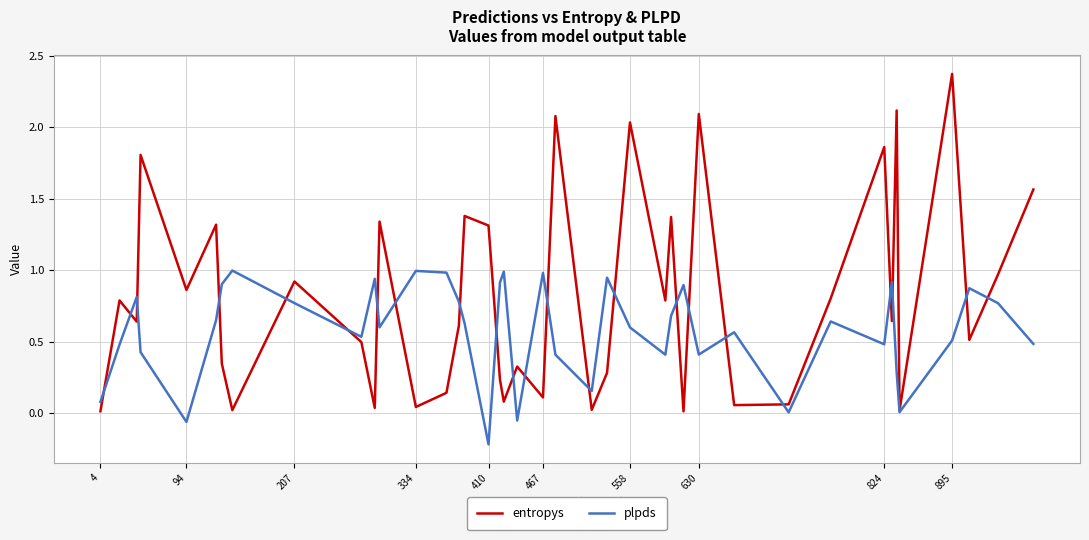

Which series has the largest range (max minus min)?

entropys